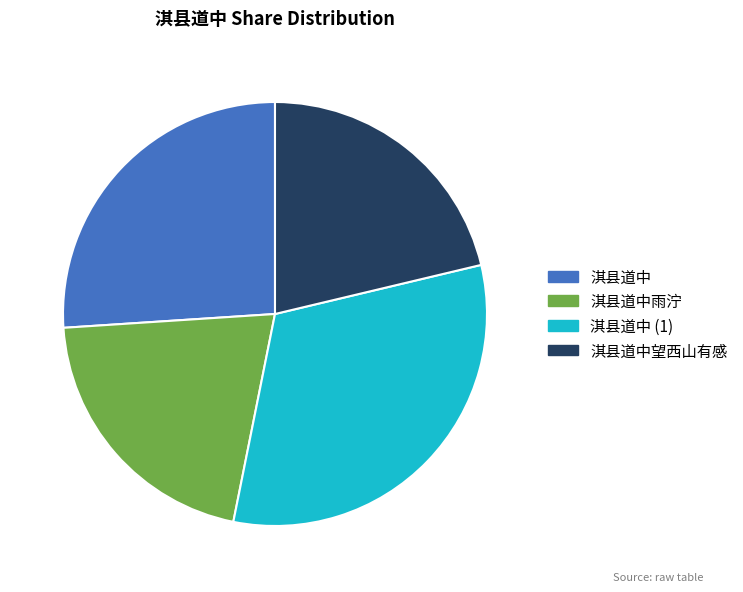

Is it true that 淇县道中 is 18% of the pie?

False